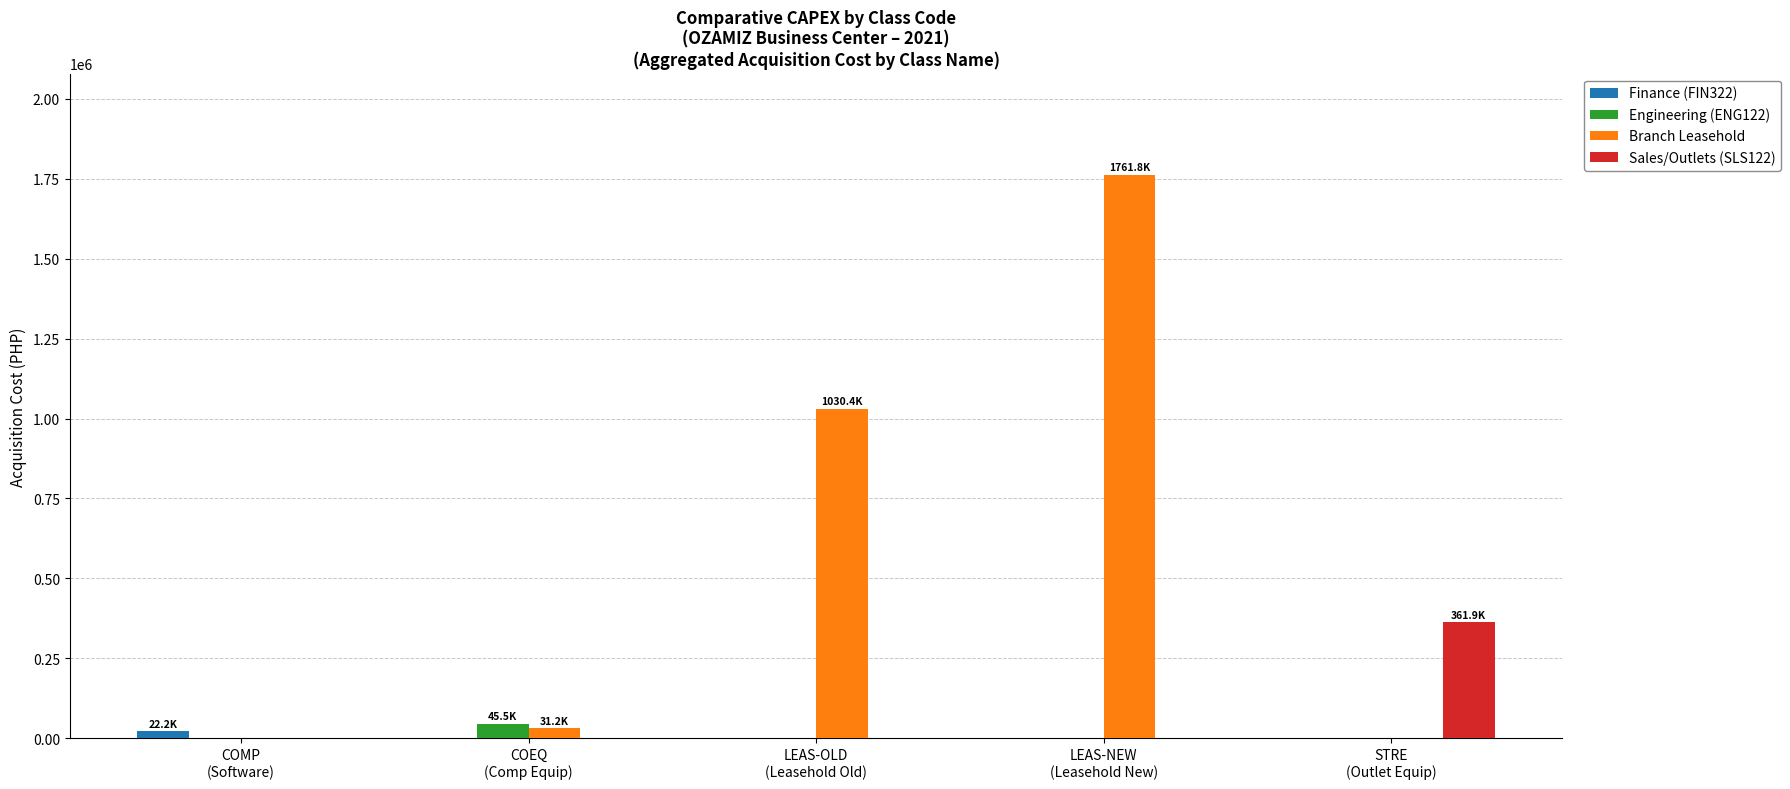

Count the number of data series in this chart.

4